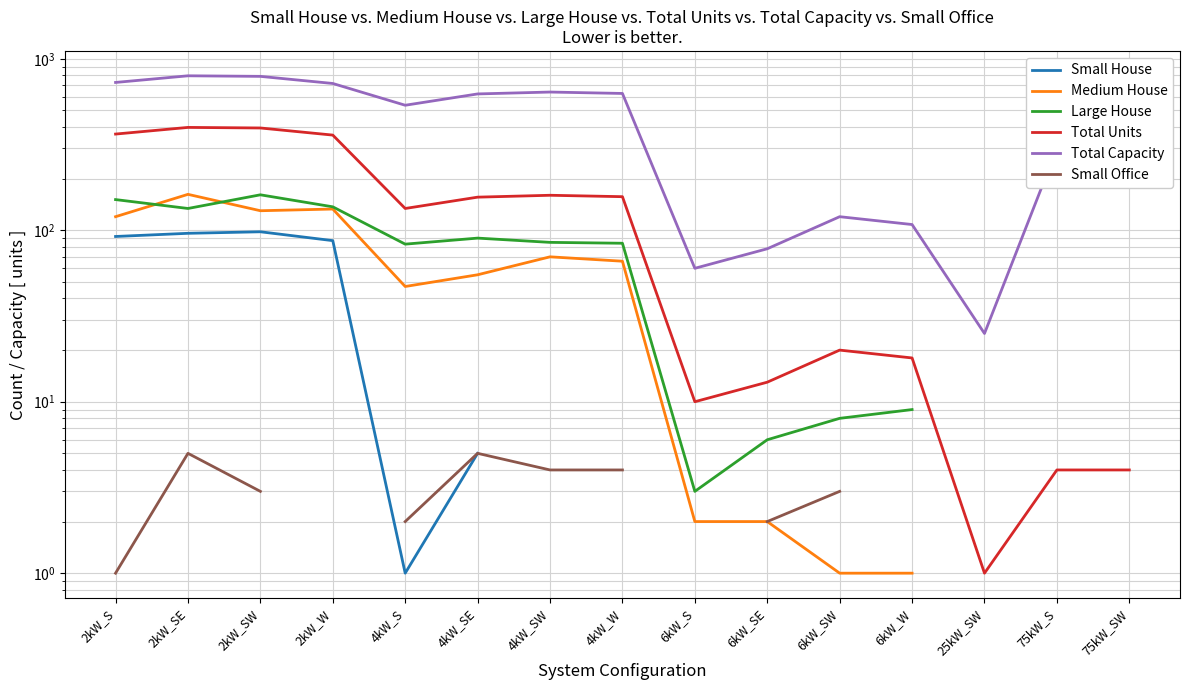

What position from the right is 75kW_S?

2